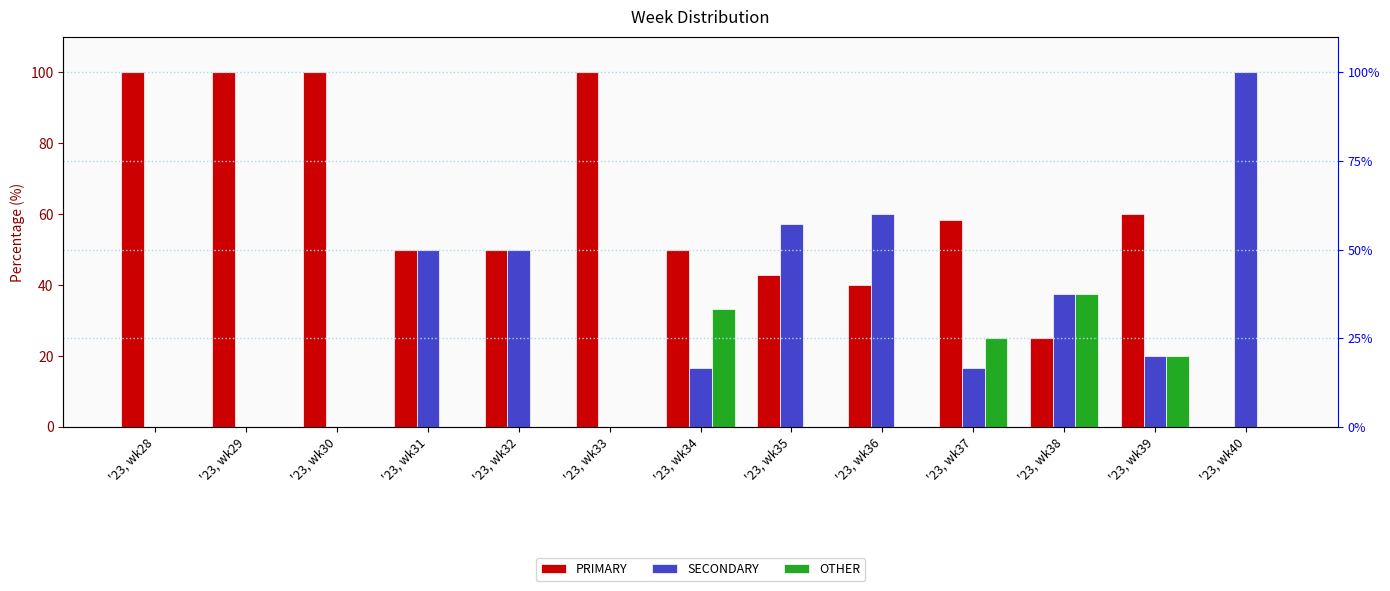

Which has a higher value, '23, wk38 or '23, wk39?

'23, wk39